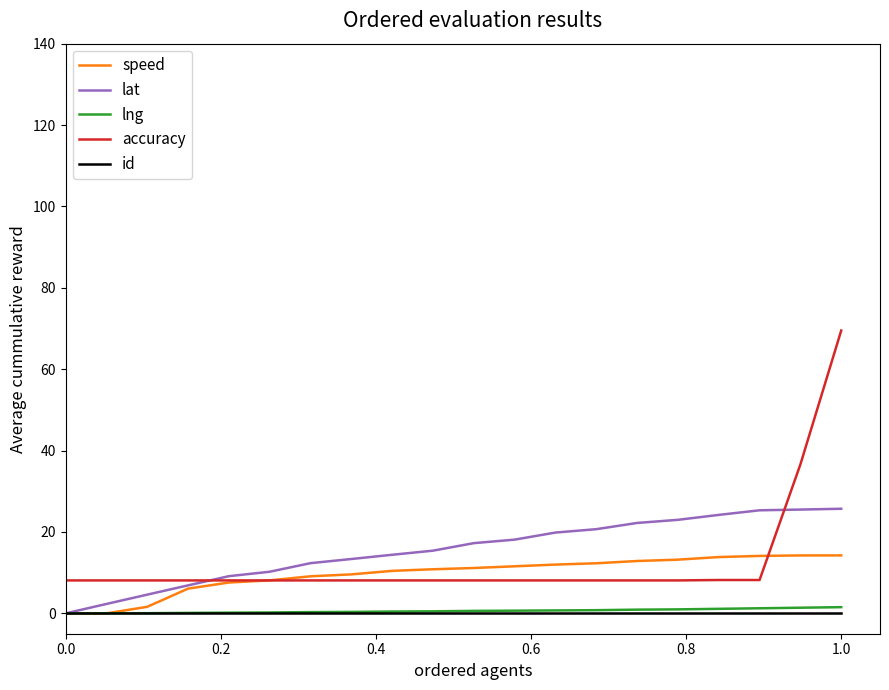

True or false: accuracy and id cross at least once.

False